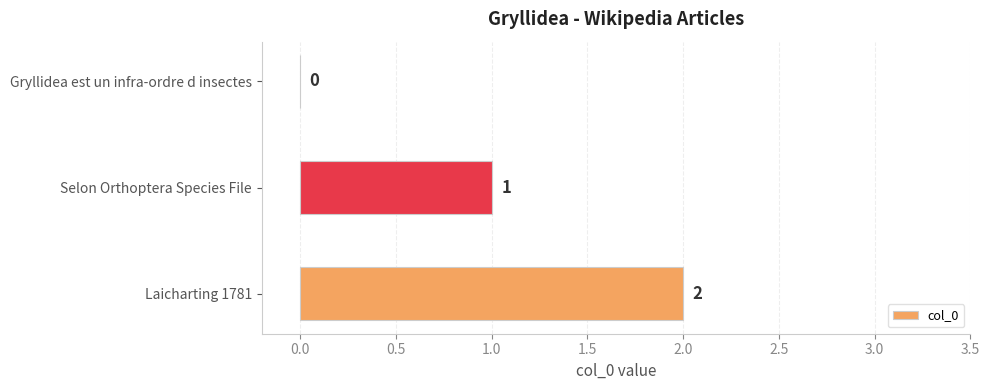

At which label is the value closest to 1?

Selon Orthoptera Species File